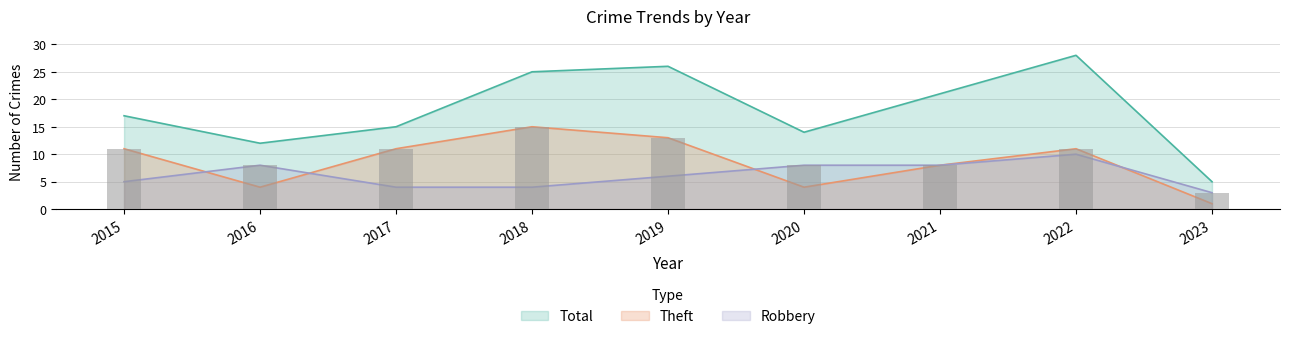

What is the difference between the maximum and minimum values in the Theft series?

14